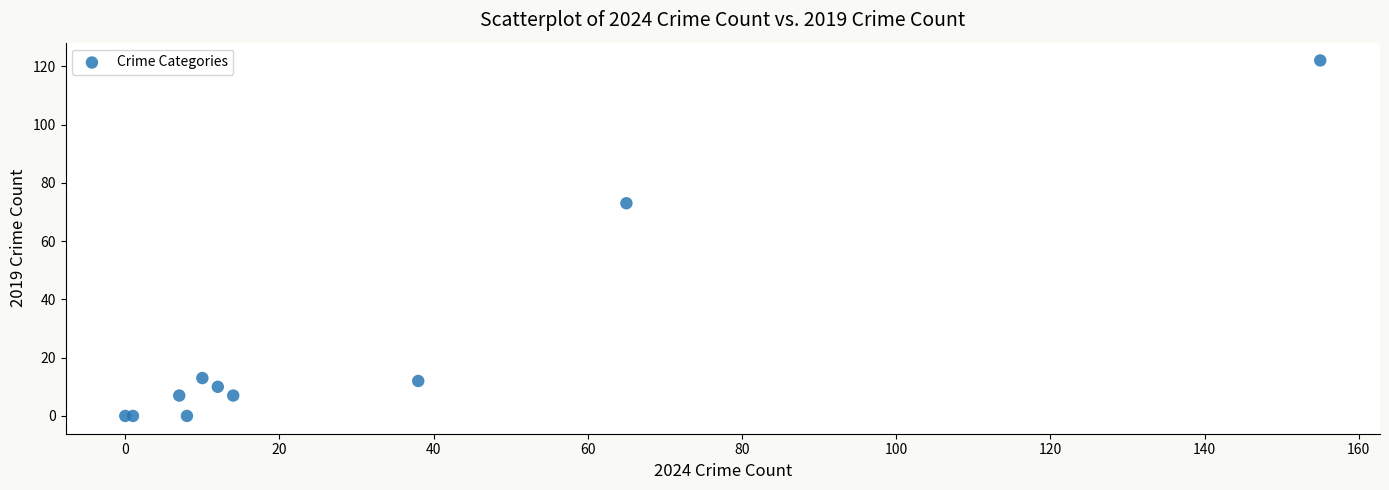

What Y value in the scatter plot is closest to 61?

73